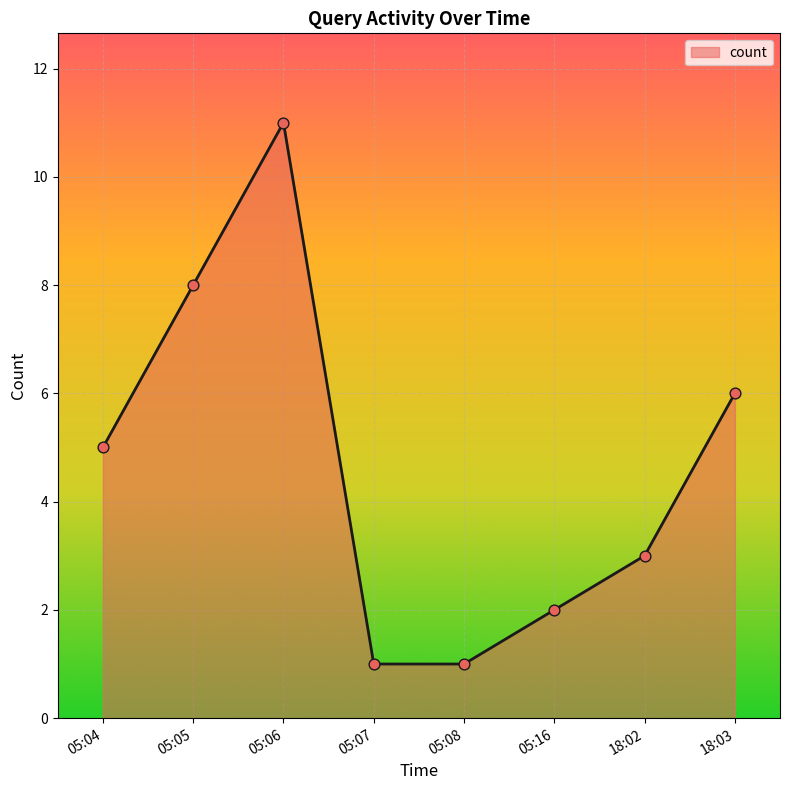

Which has a higher value, 05:05 or 05:07?

05:05